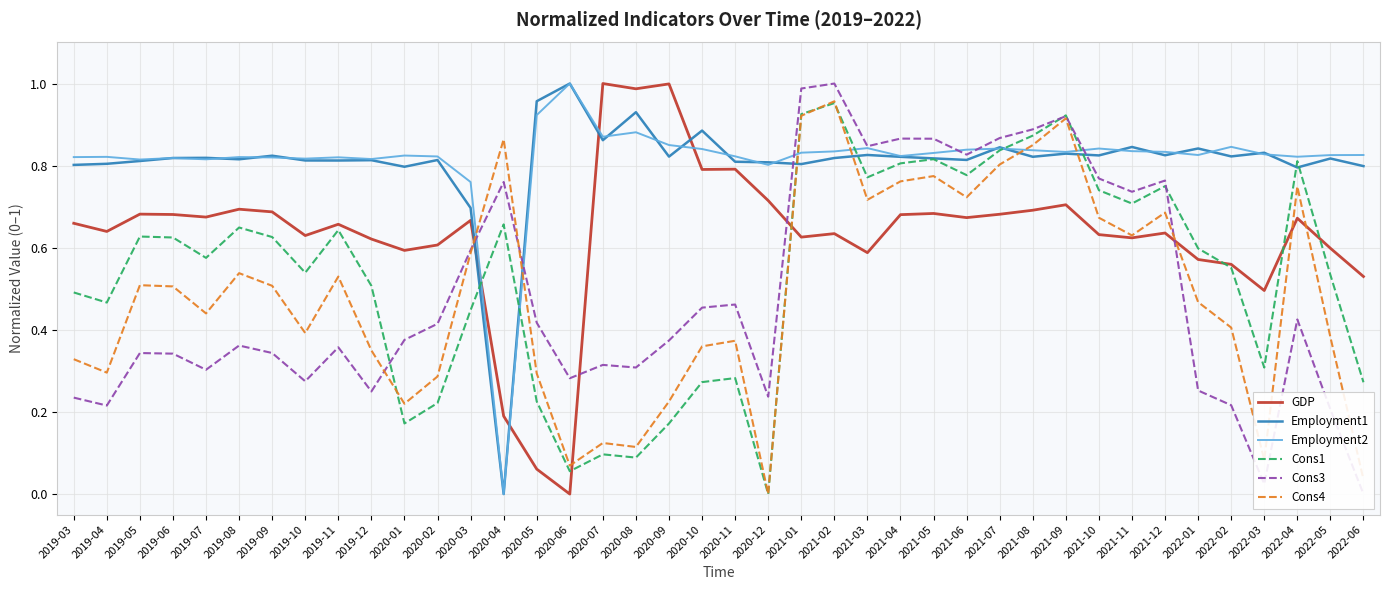

How many data points in Cons1 are above 0?

39